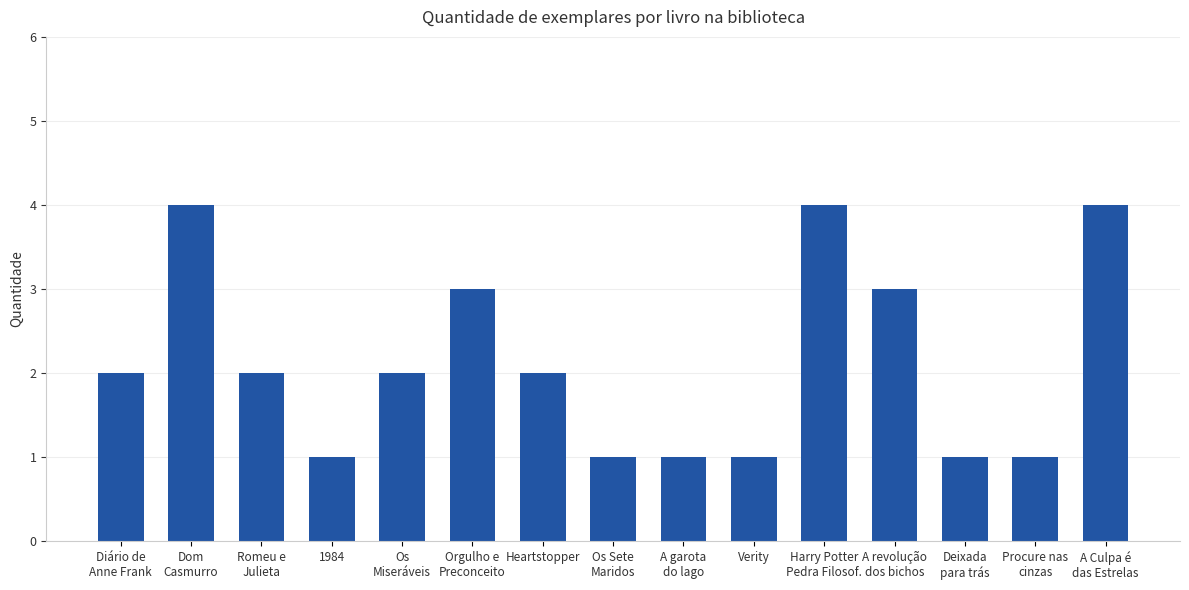

Reading left to right, extract all data points from this chart.

2	4	2	1	2	3	2	1	1	1	4	3	1	1	4